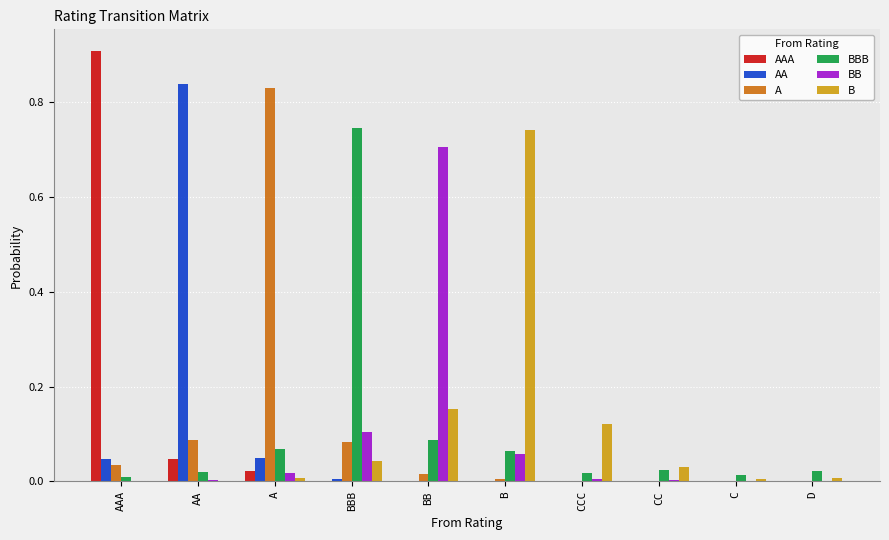

Which category has the highest value across all series?

AAA